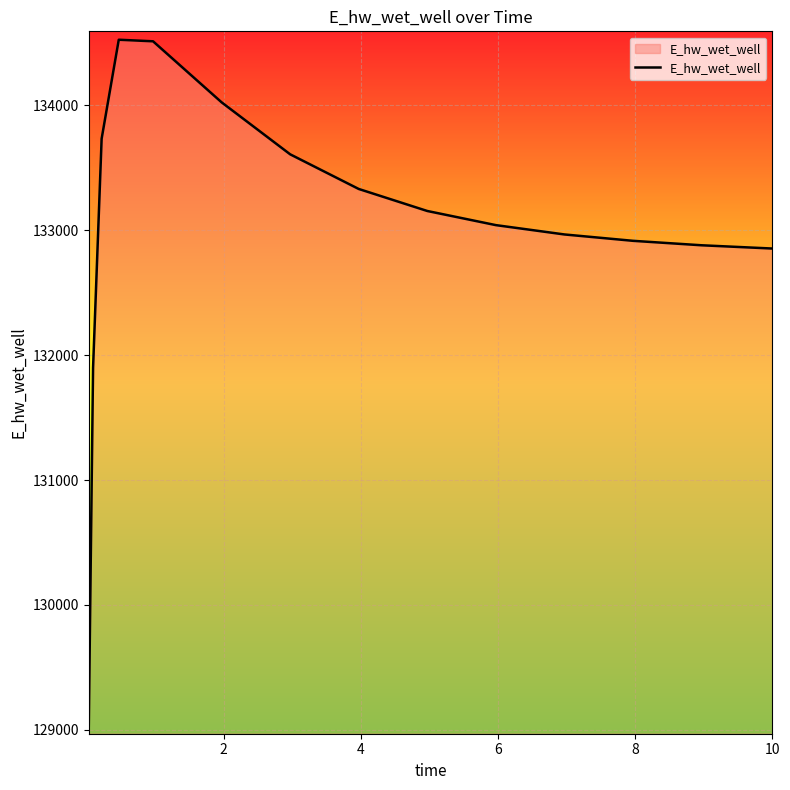

What is the smallest value displayed?

129032.5